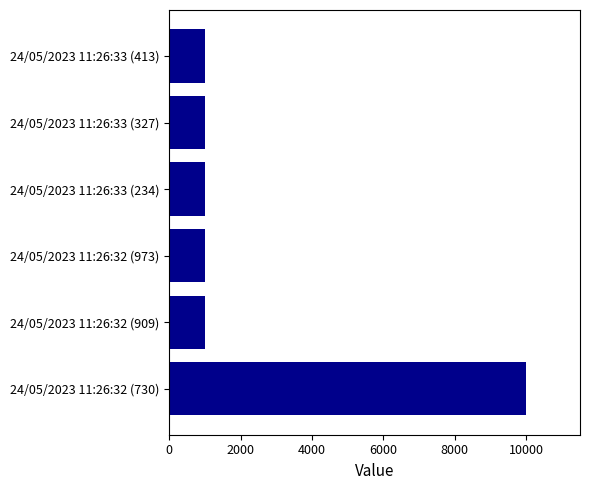

Are the bars horizontal?

Yes